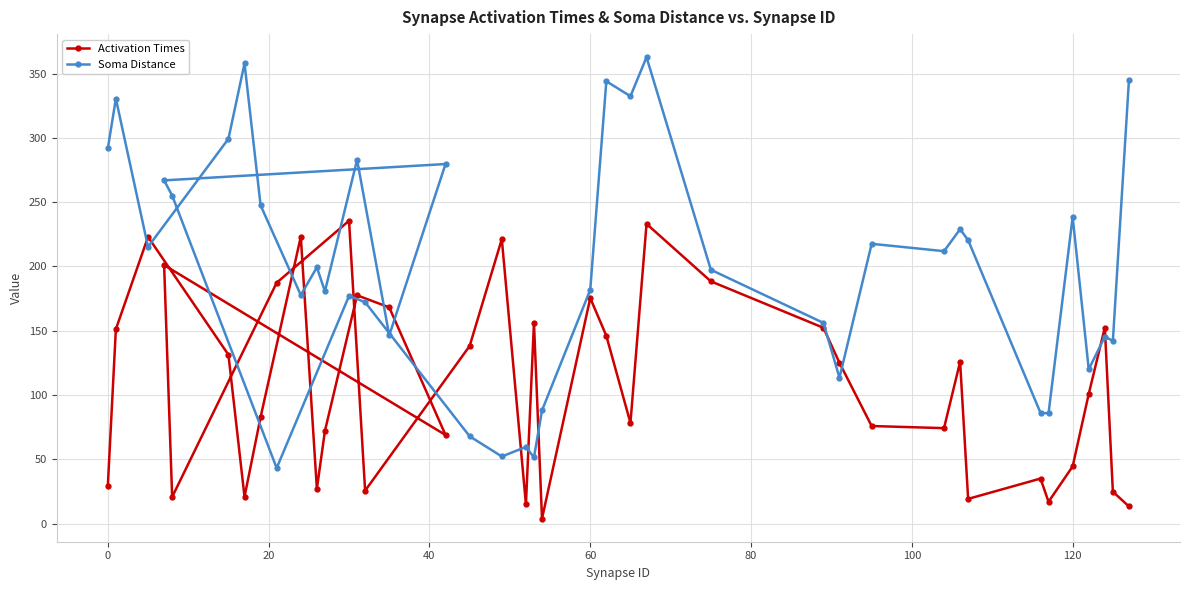

True or false: Soma Distance has a value of 338.5 at 120.

False